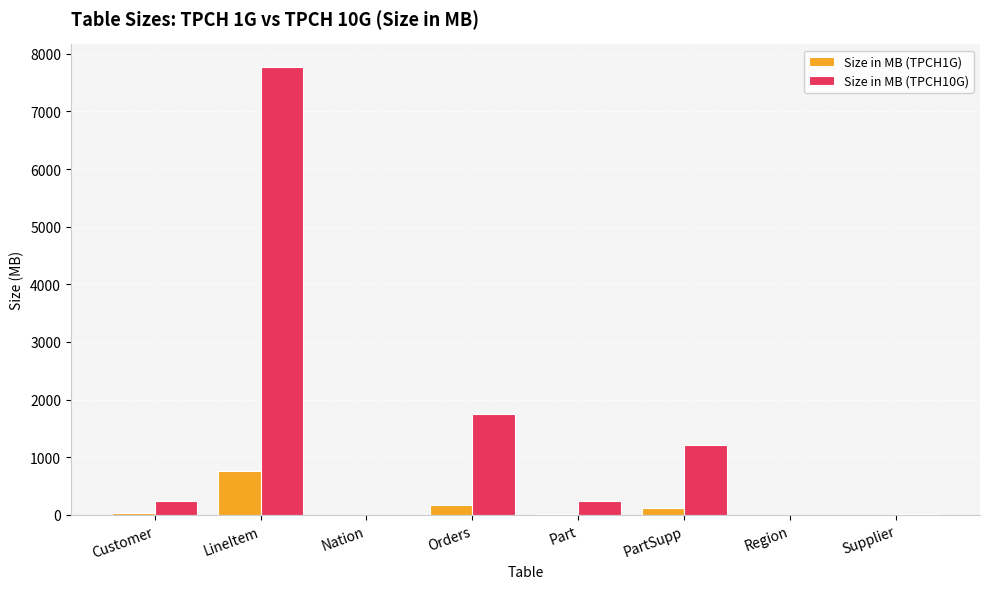

What is the maximum value for Size in MB (TPCH1G)?

759.7